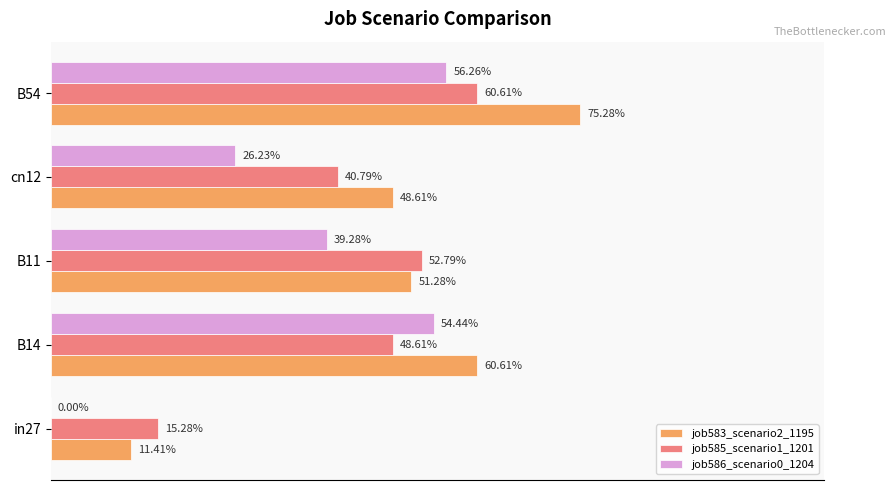

Which series has the largest range (max minus min)?

job583_scenario2_1195